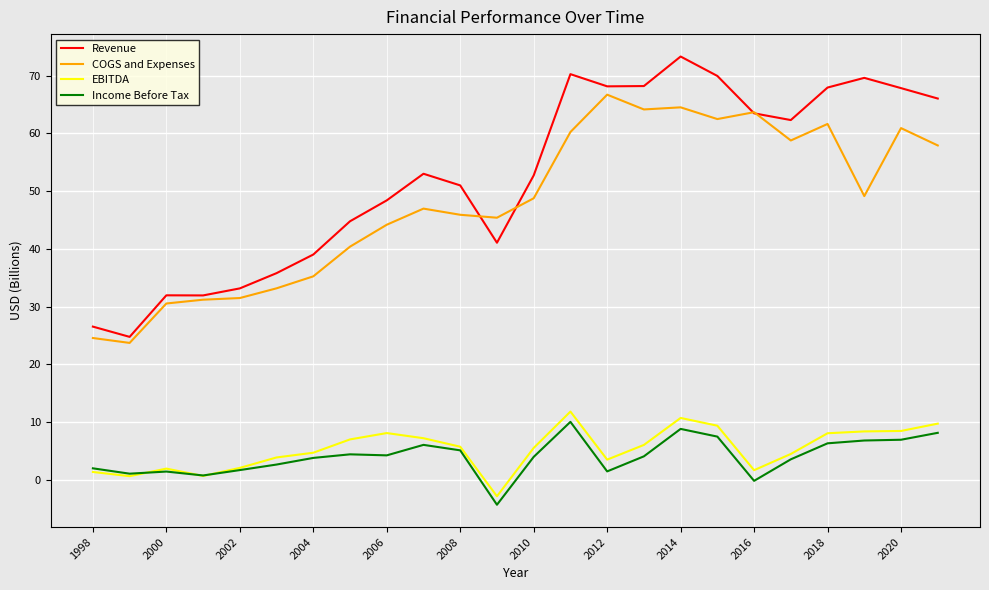

Count the number of categories in the chart.

24